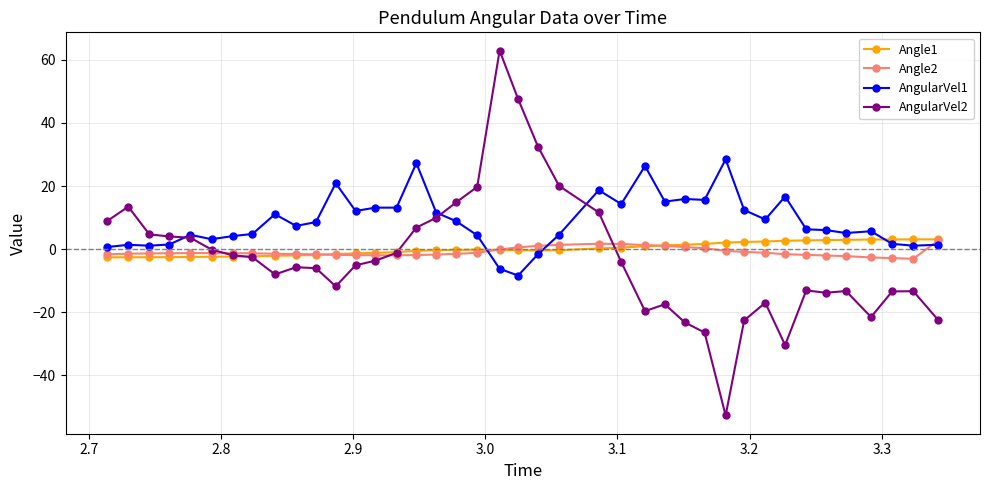

Which series has the largest total across all categories?

AngularVel1